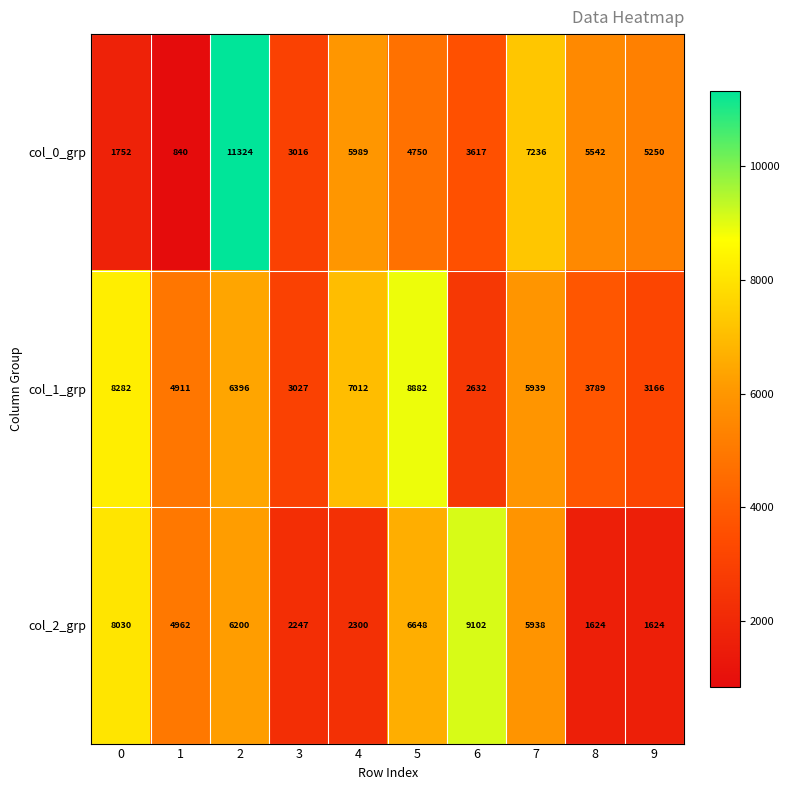

What is the average value of the col_0_grp series?

4932